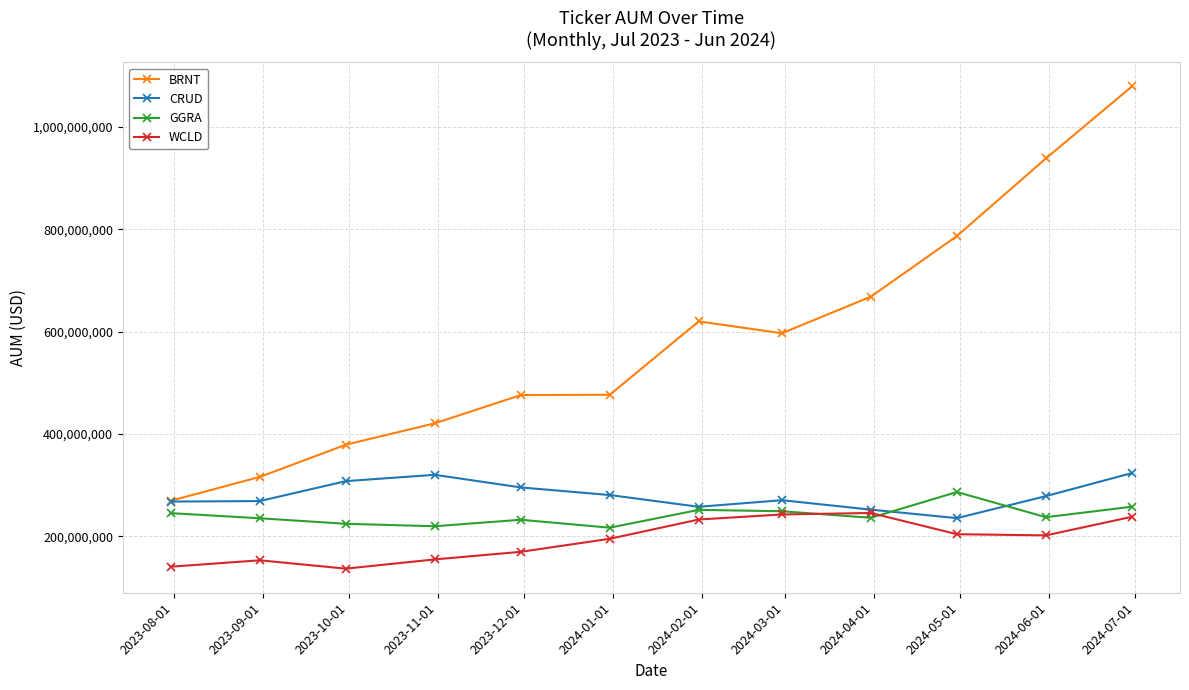

True or false: WCLD has more than 0 points higher than both neighbors.

True